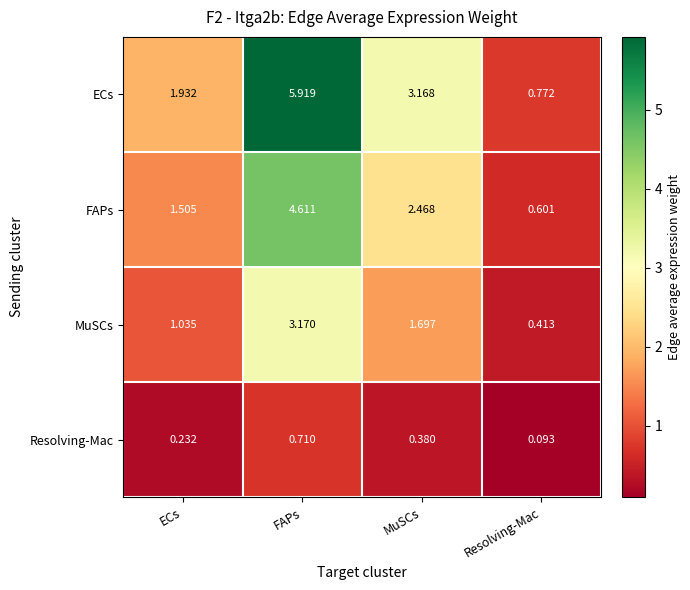

Rank the series by their average value, from lowest to highest.

Resolving-Mac, MuSCs, FAPs, ECs